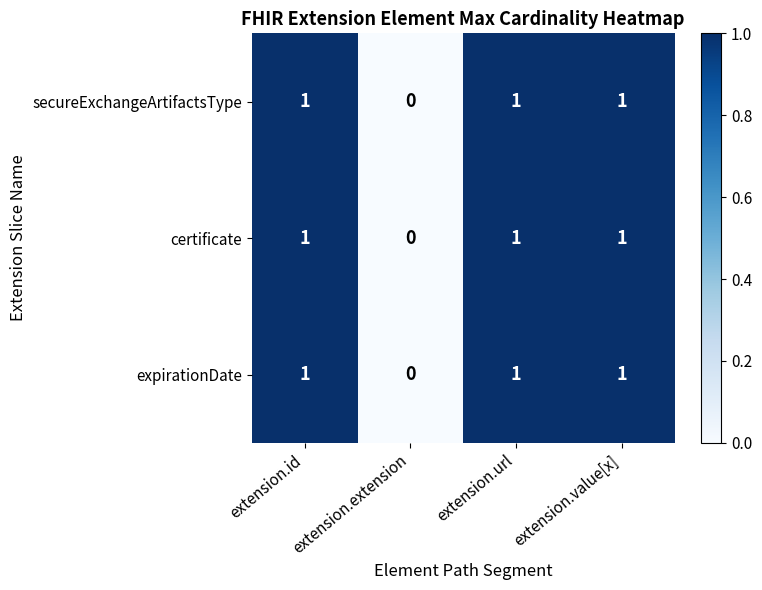

Count the secureExchangeArtifactsType values in the range 1 to 2.

3